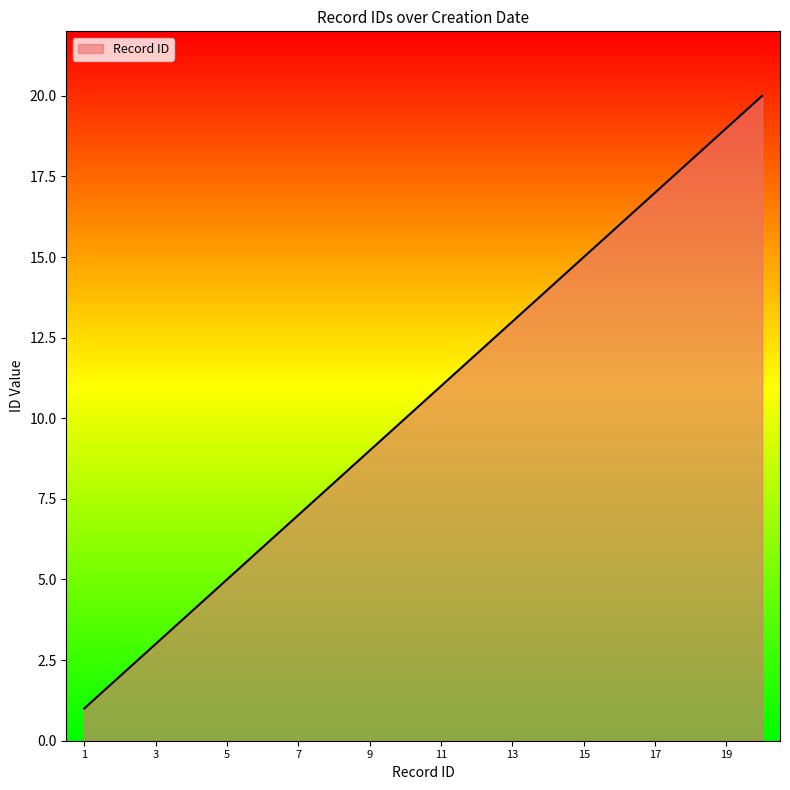

What is the difference between the maximum and minimum values?

19